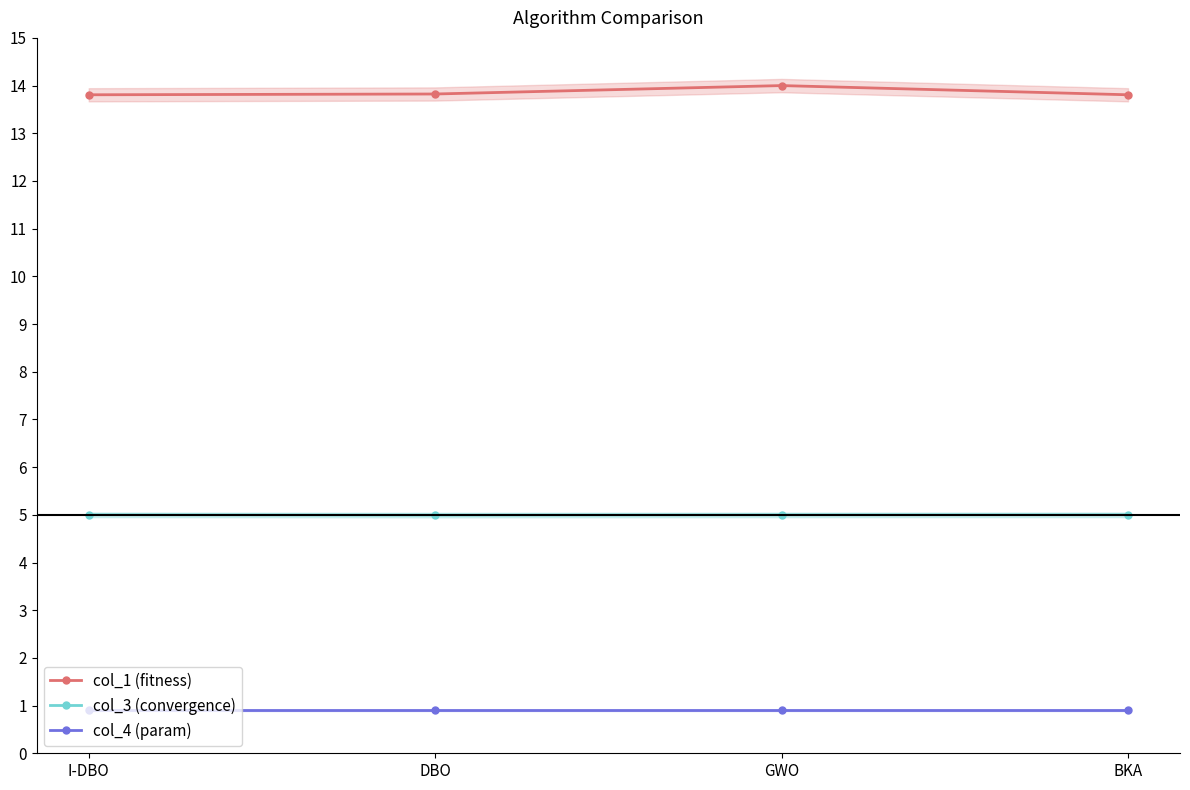

The value of col_3 (convergence) at GWO is 2.4. True or false?

False